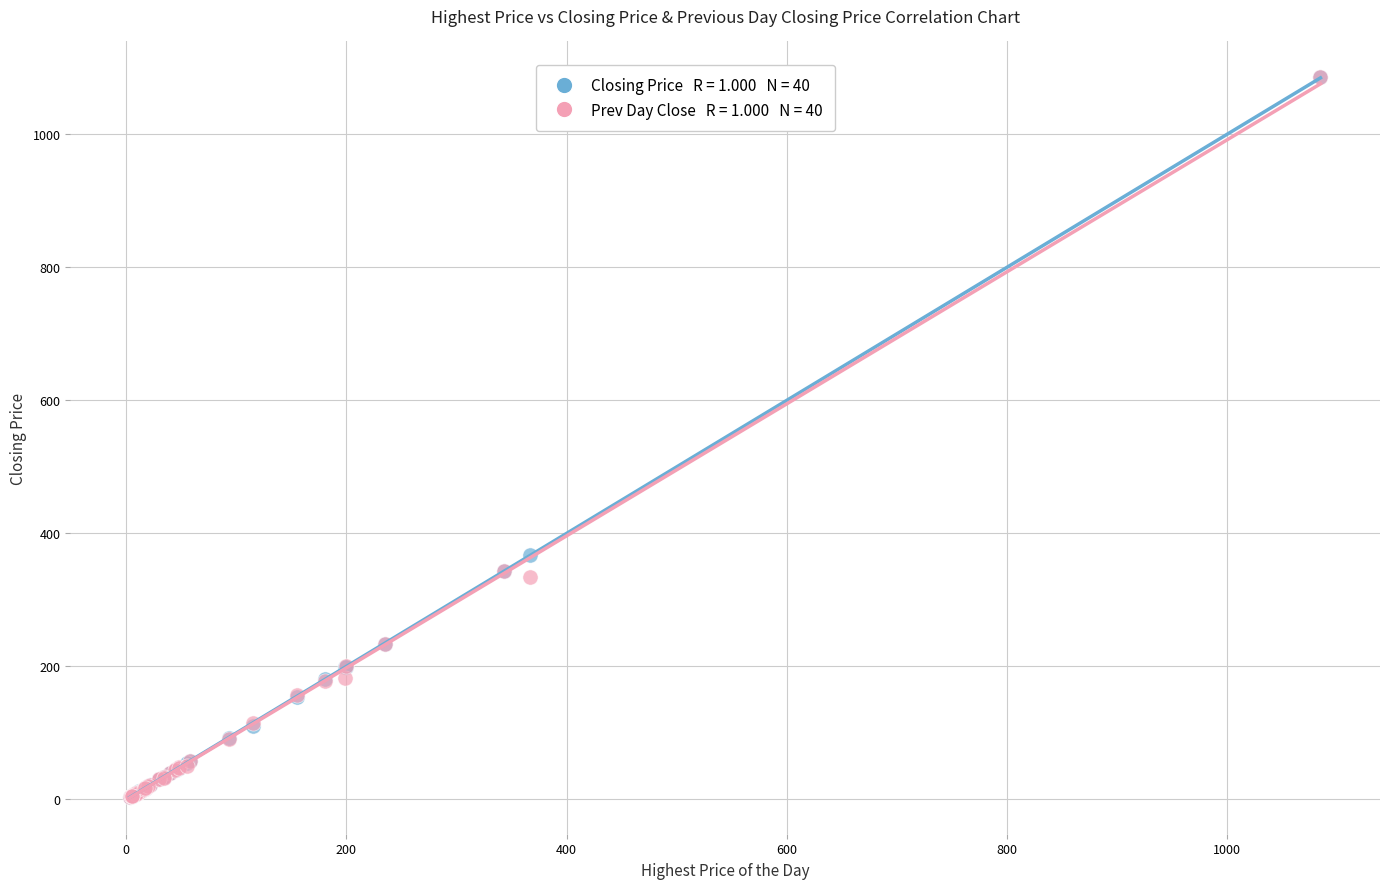

Across all series, what Y value is closest to 544?

367.0